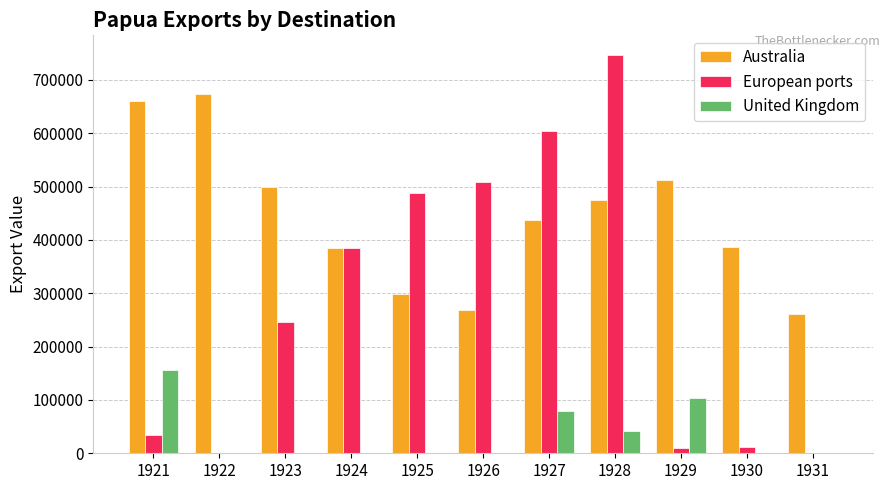

What is the maximum value for European ports?

746211